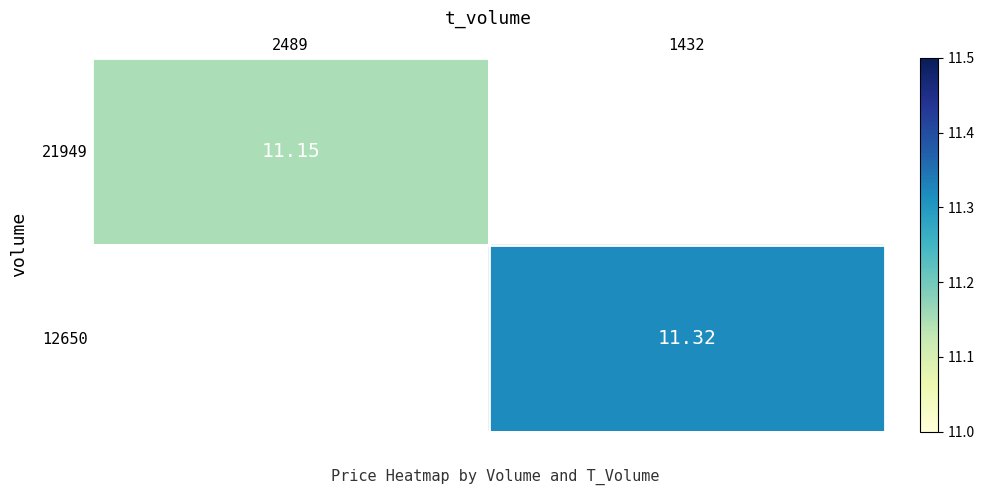

The 12650 series shows 18.5 at 1432. True or false?

False